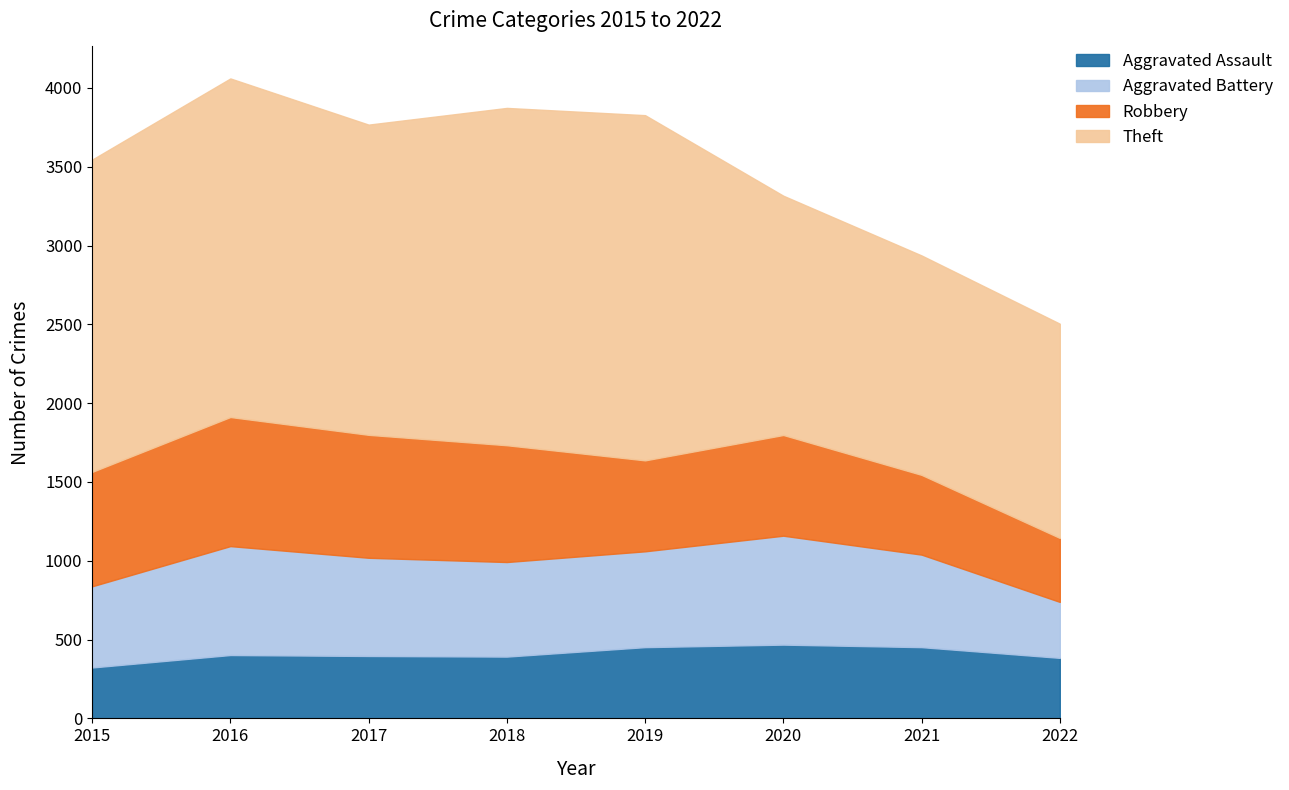

What is the difference between the highest and lowest values at 2019?

1738